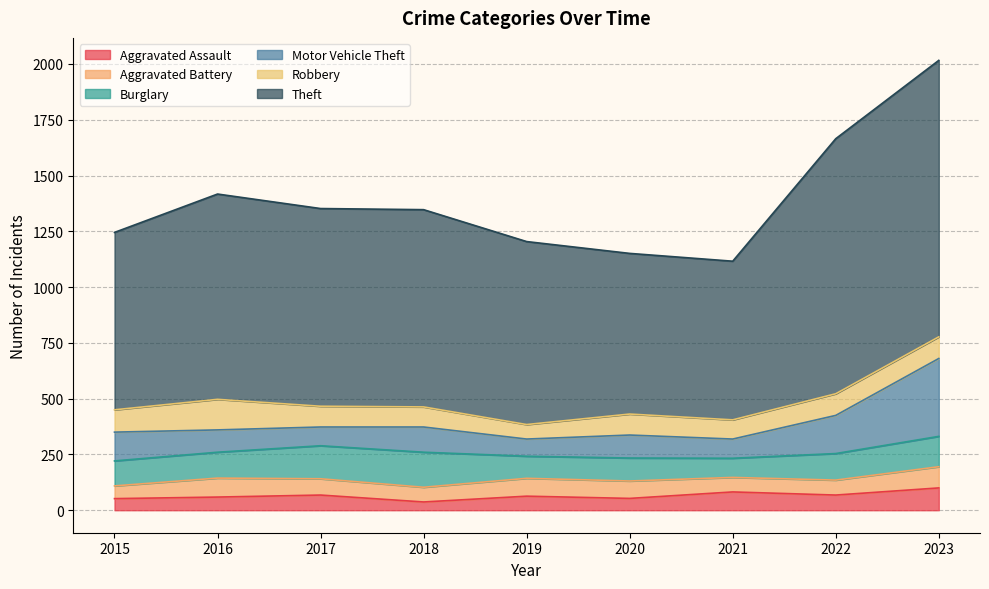

Where do Aggravated Battery and Motor Vehicle Theft first cross each other?

2018 and 2019